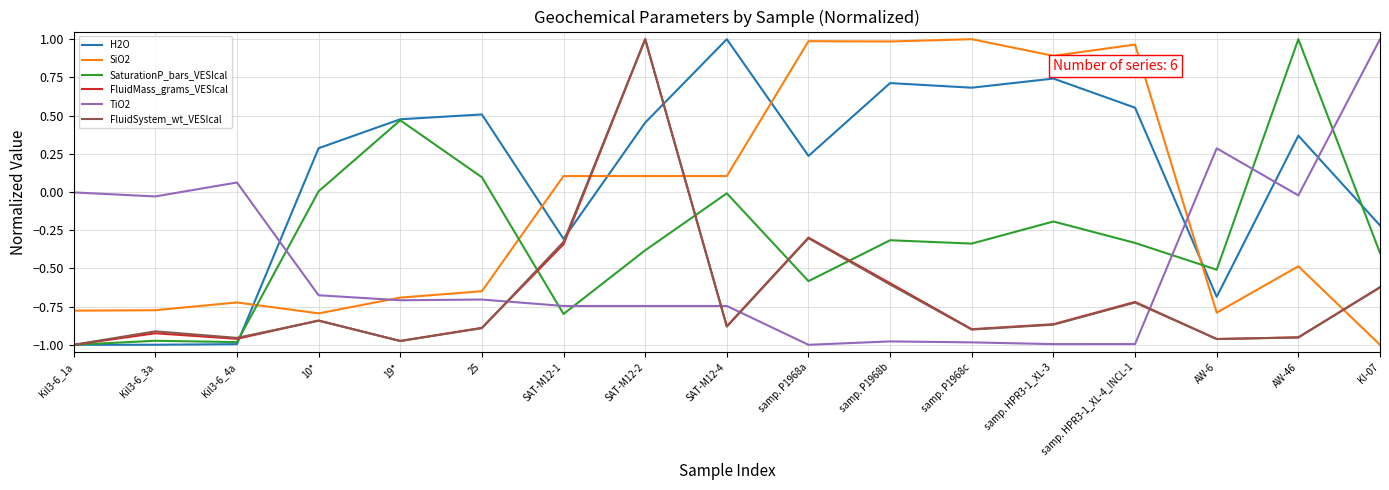

How many times do SaturationP_bars_VESIcal and TiO2 cross each other?

6